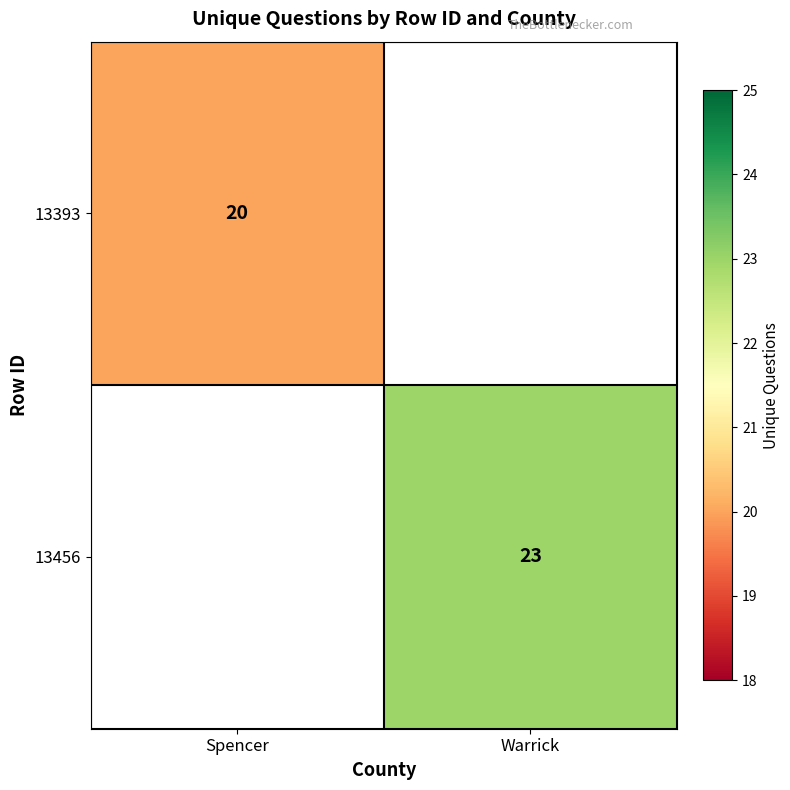

Is it true that 13456 equals 23 at Warrick?

True